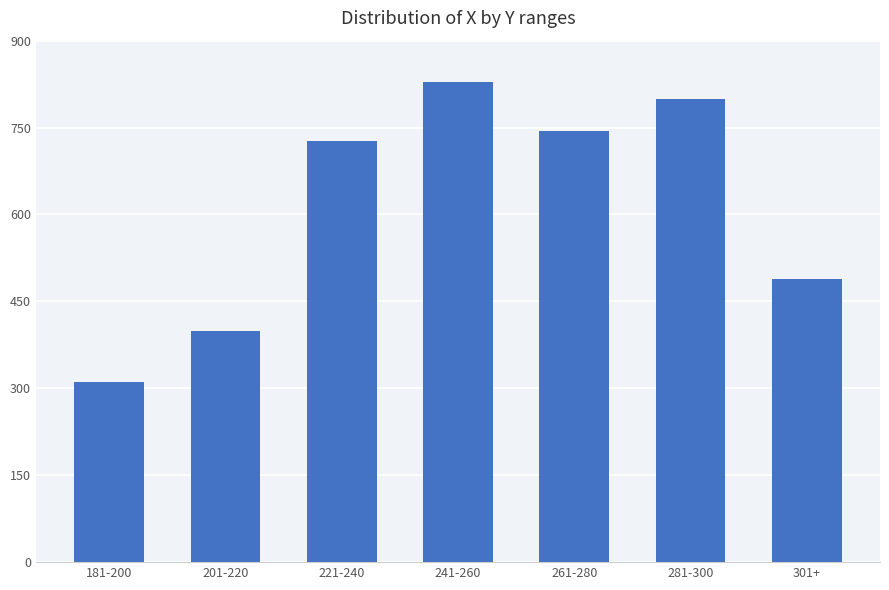

The value at 181-200 is 311. True or false?

True